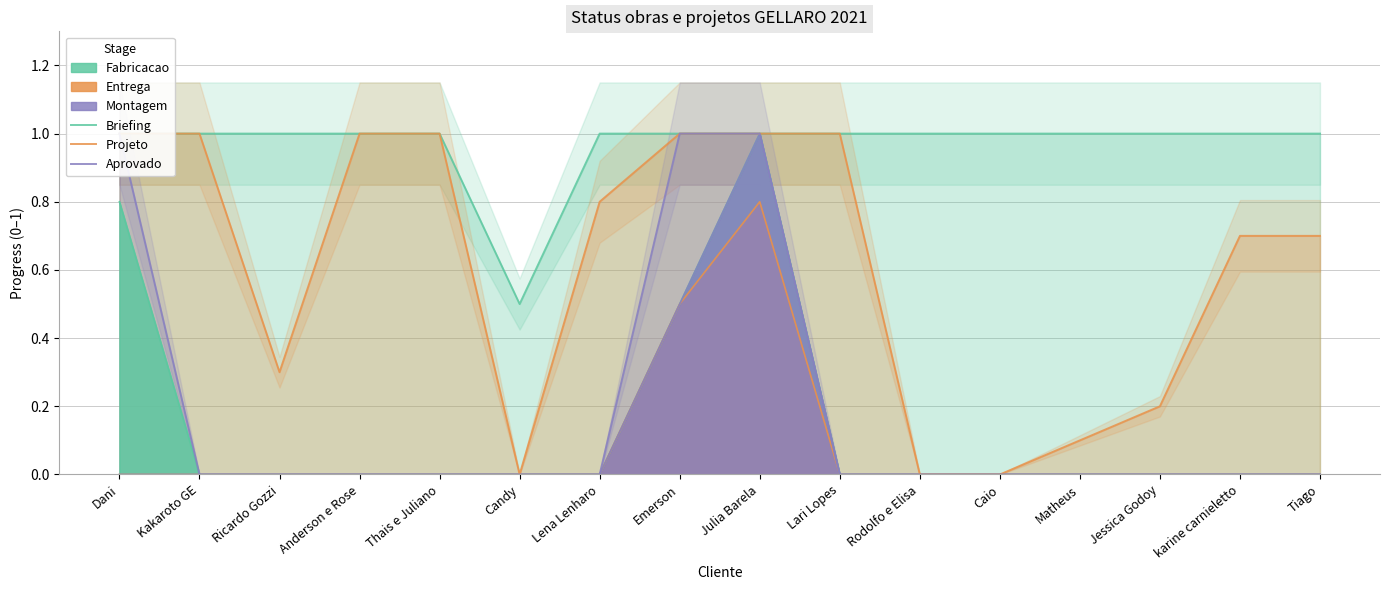

Which category has the lowest value in the Projeto series?

Candy